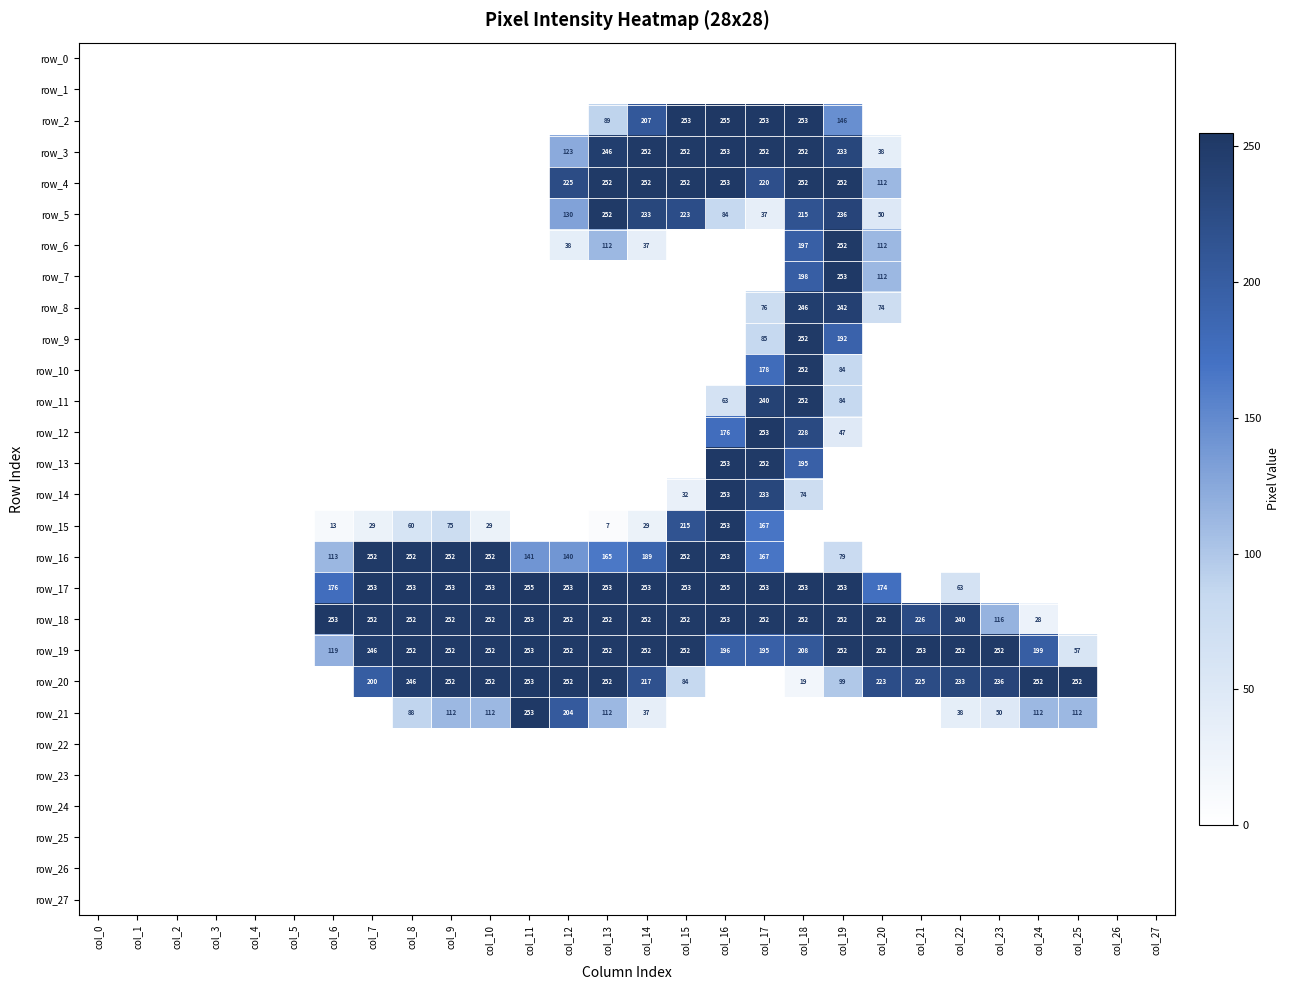

Is it true that row_13 equals 0 at col_19?

True